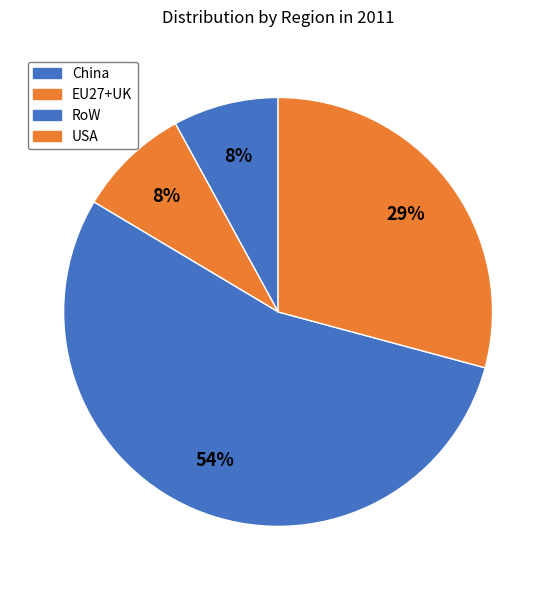

What percentage is the RoW slice, to the nearest percent?

54%